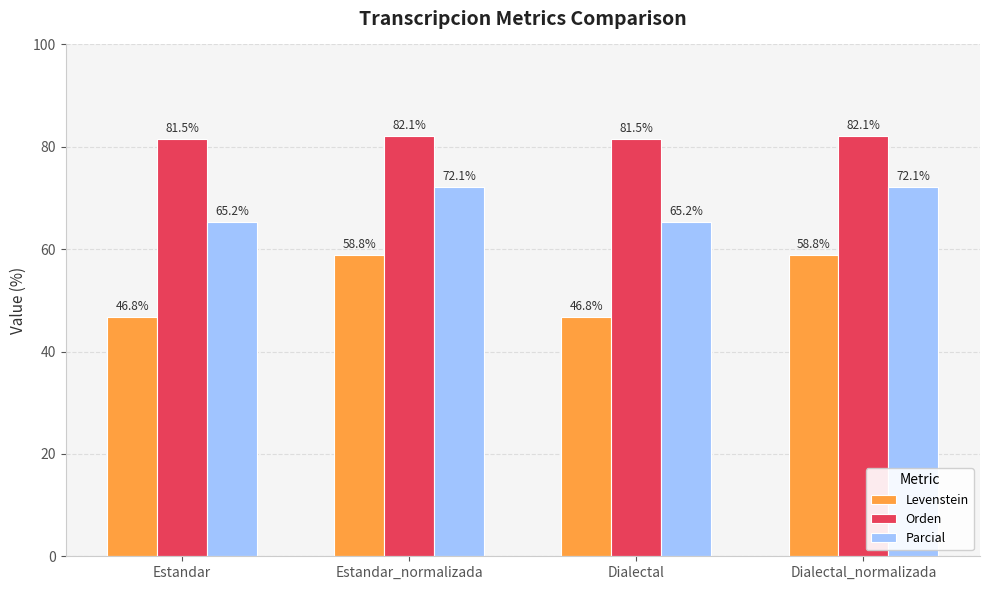

What are all the series names shown in the legend?

Levenstein, Orden, Parcial